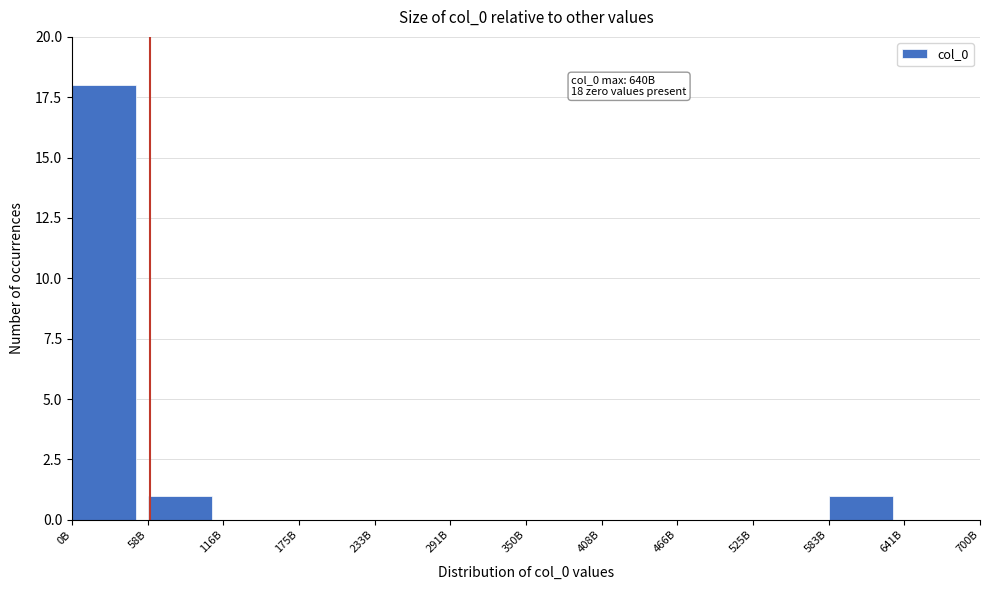

Reading left to right, transcribe all the data shown in this chart.

0B=18	58B=1	116B=0	175B=0	233B=0	291B=0	350B=0	408B=0	466B=0	525B=0	583B=1	641B=0